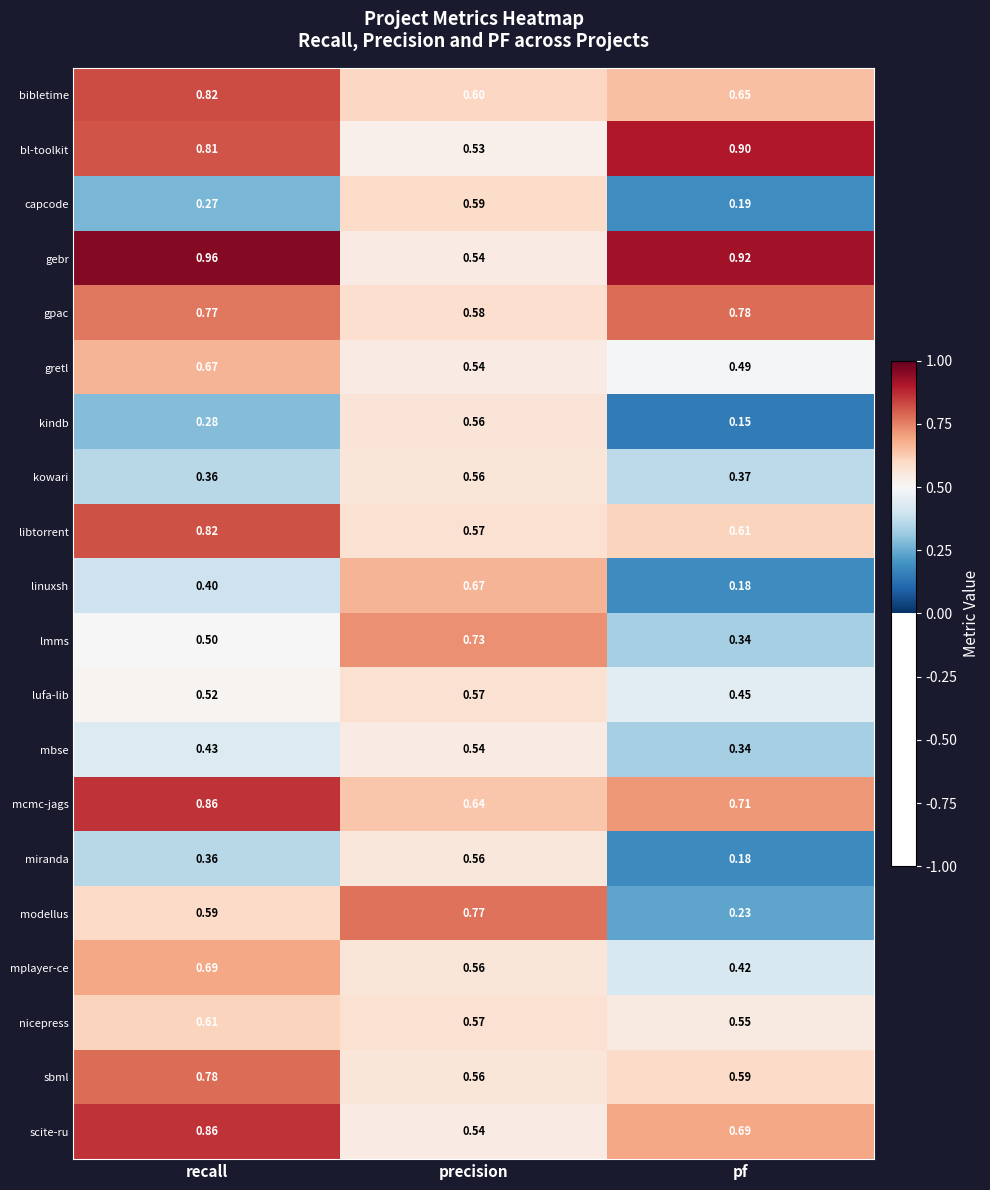

Where is nicepress nearest to the value 0?

pf